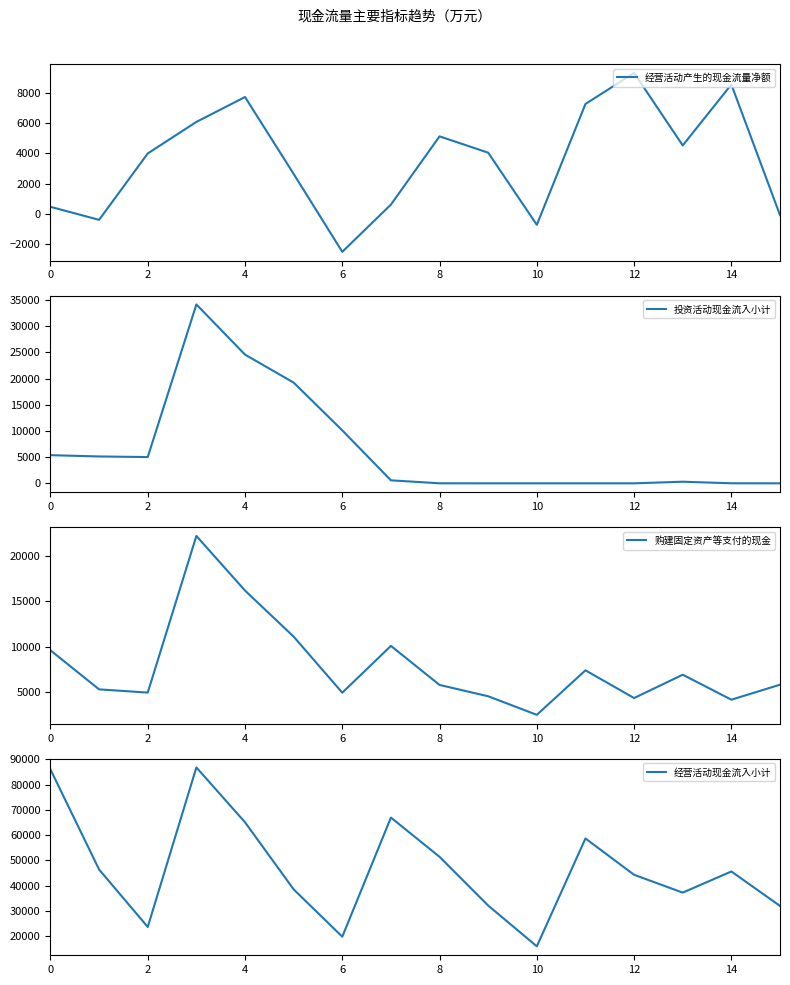

How many lines are shown in the chart?

4